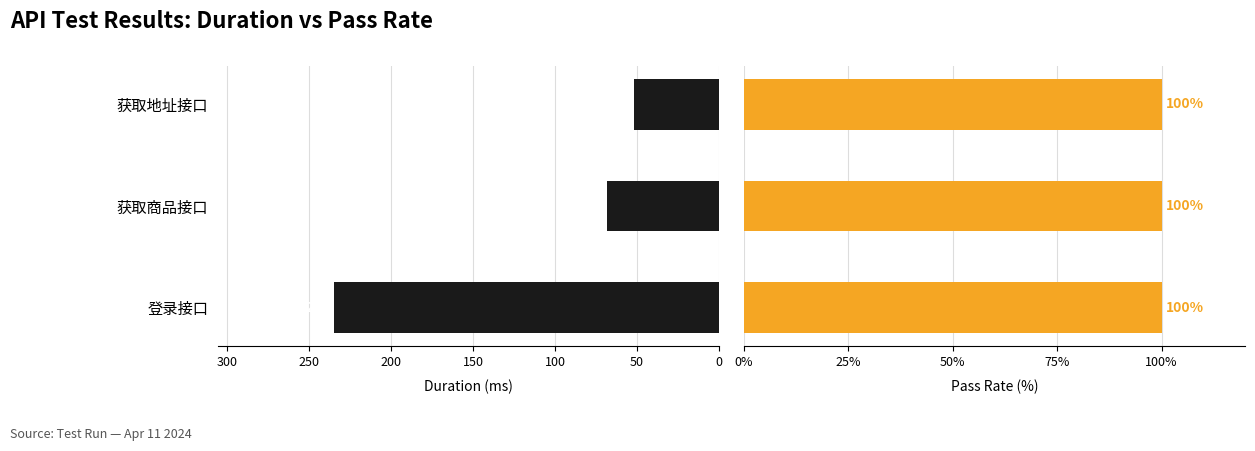

At 0, list the series in order from largest to smallest.

Duration in ms, Pass Rate (%)